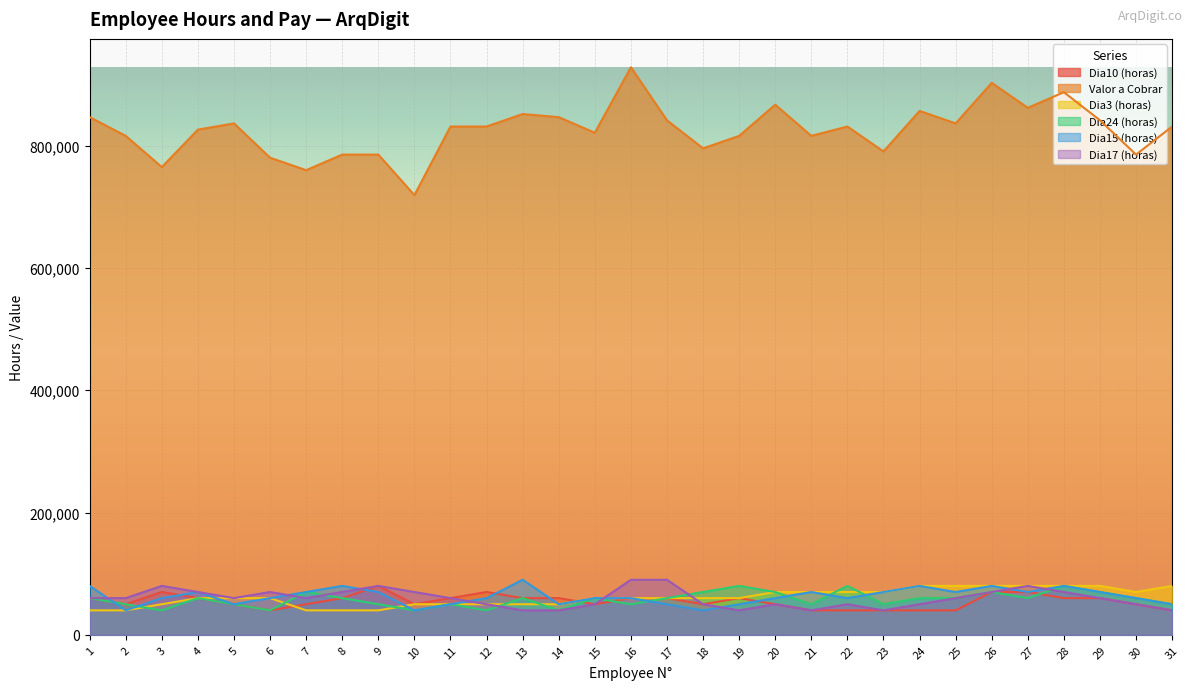

At which label does Valor a Cobrar reach its peak?

16